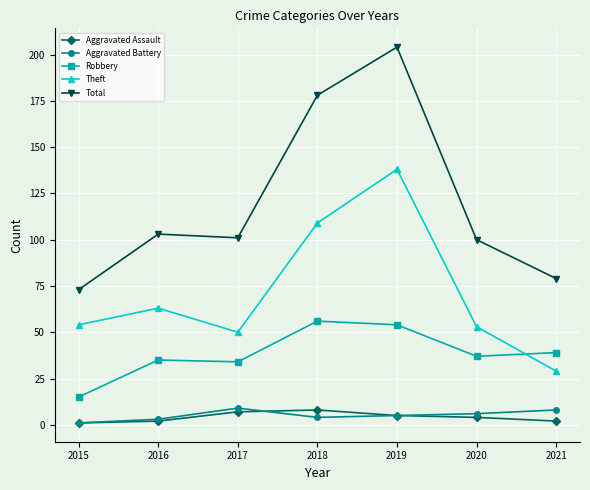

At which category is the sum across all series the highest?

2019